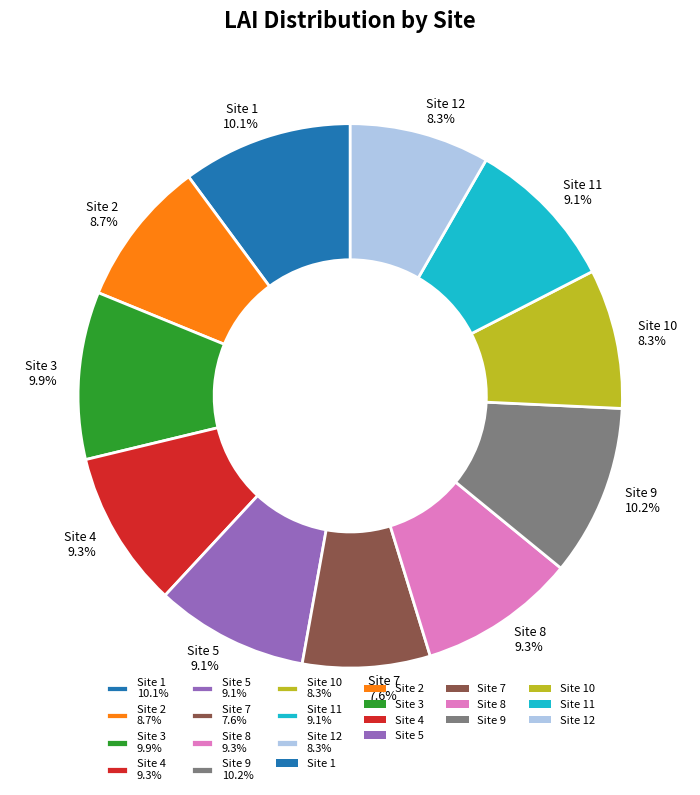

Which slice is the smallest?

Site 7 7.6%